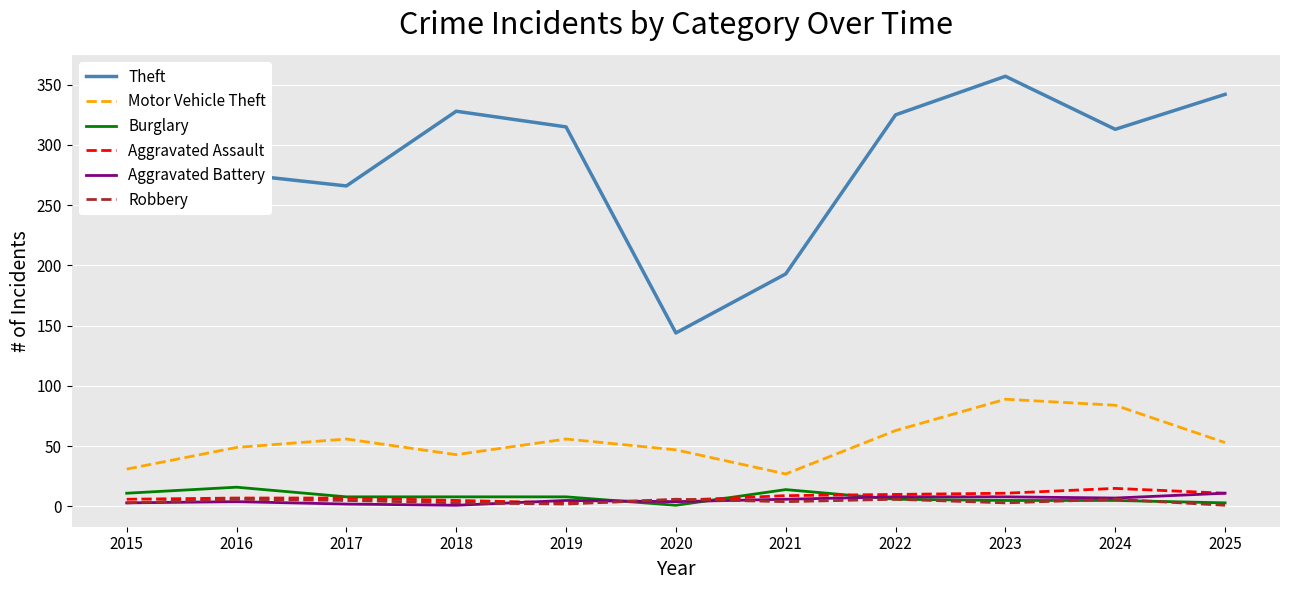

What is the sum of all Theft values?

3174